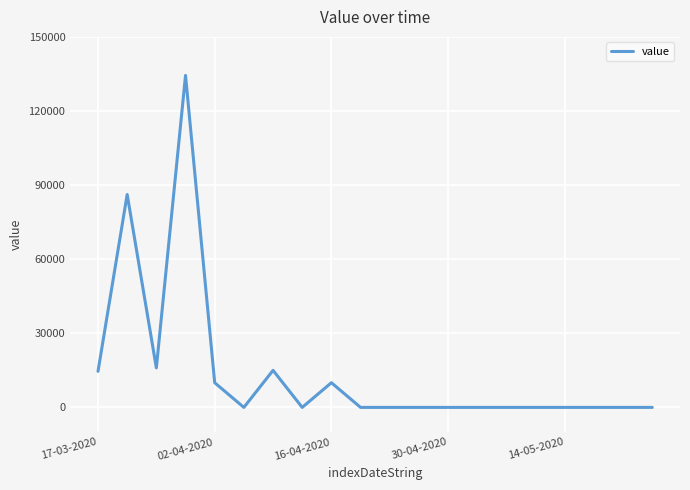

What is the greatest value displayed?

134400